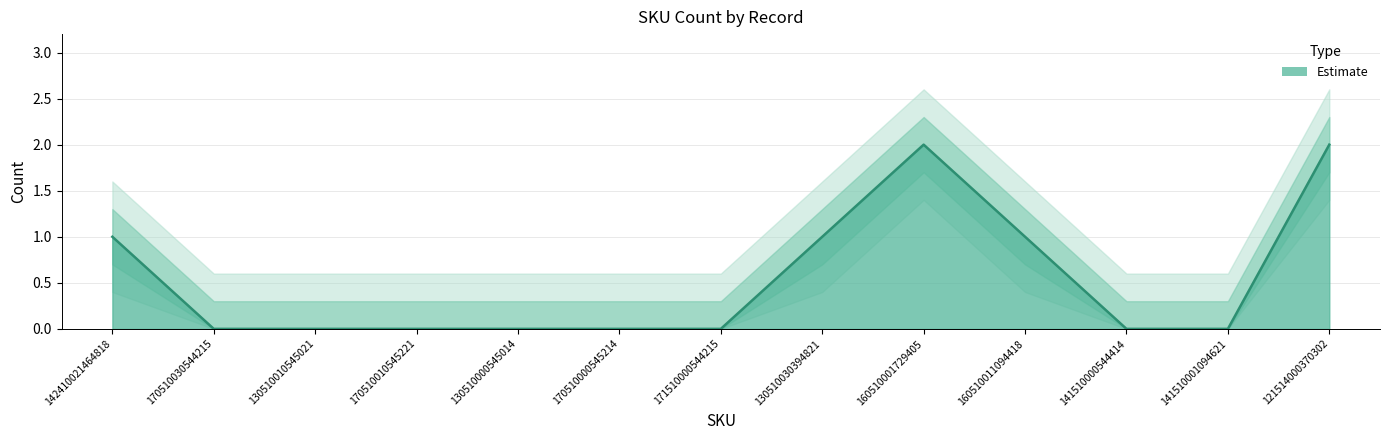

Reading left to right, extract all data points from this chart.

1	0	0	0	0	0	0	1	2	1	0	0	2